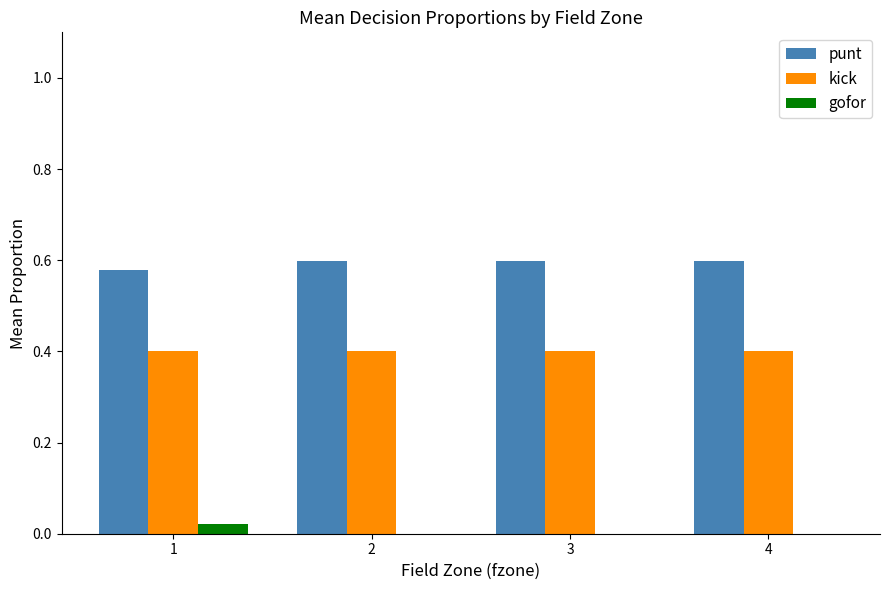

Are the bars grouped side by side (vs. stacked)?

Yes